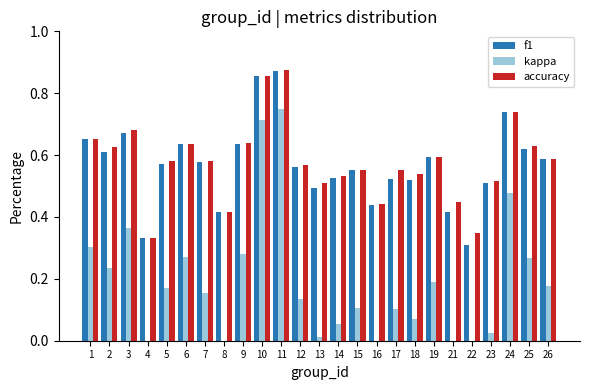

The value of kappa at 9 is 0.4. True or false?

False